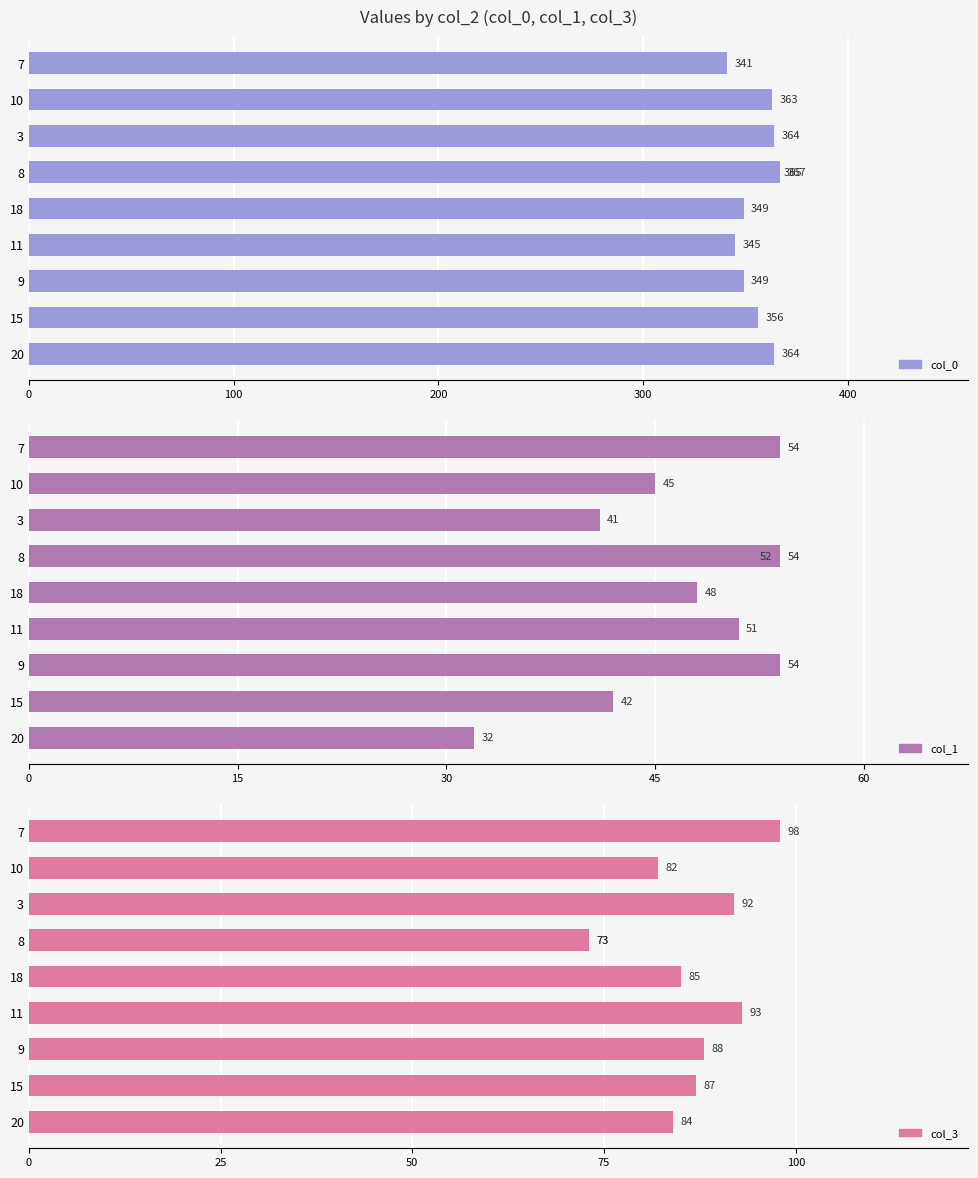

Reading left to right, transcribe all the data shown in this chart.

col_0: 364	356	349	345	349	365	364	363	341	367
col_1: 32	42	54	51	48	54	41	45	54	52
col_3: 84	87	88	93	85	73	92	82	98	73